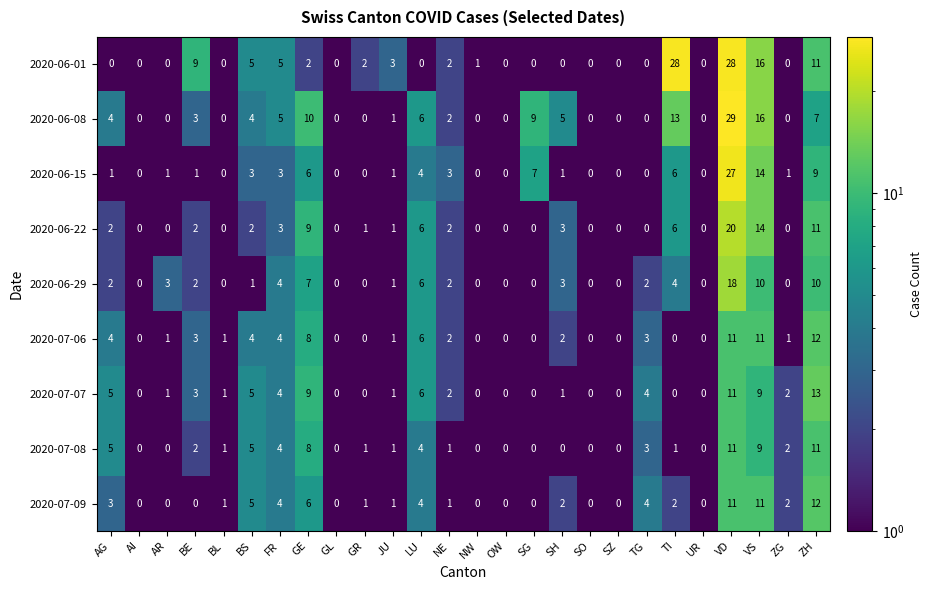

How many data points does each series have?

26